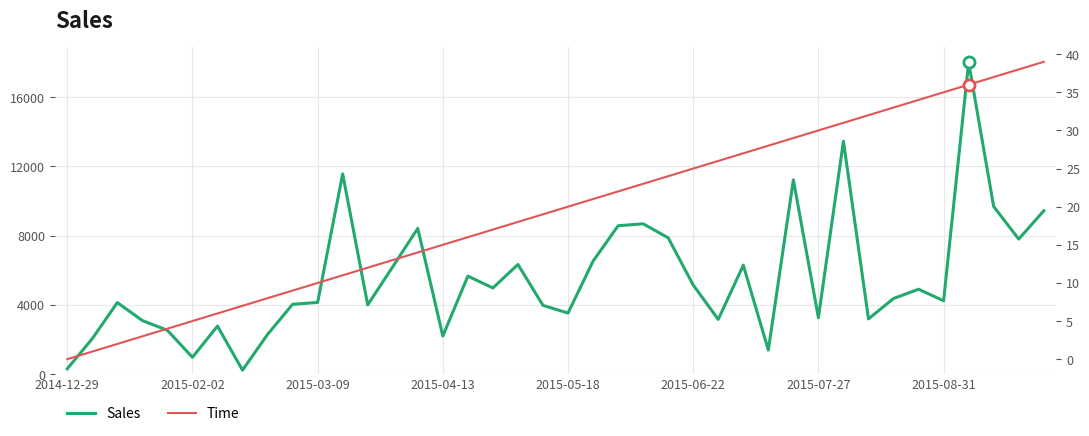

What is the minimum value for Sales?

224.9